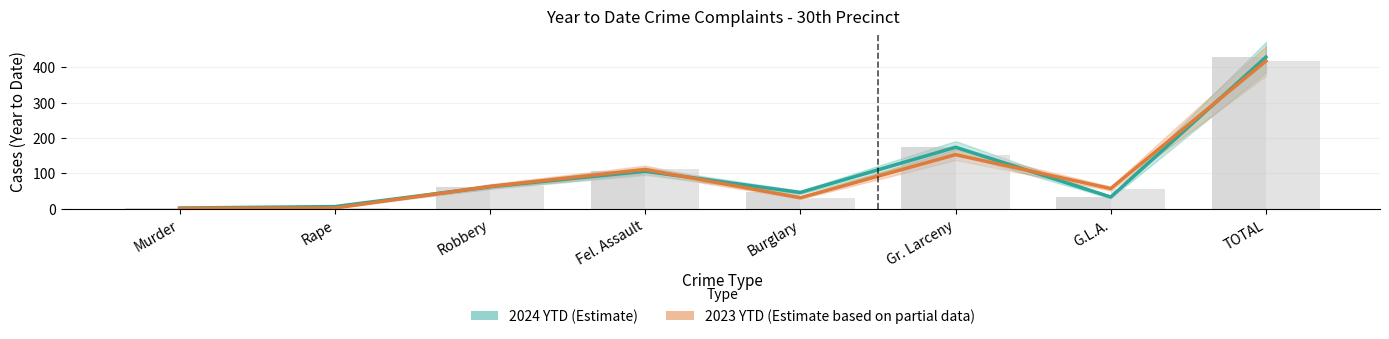

Are the bars grouped side by side (vs. stacked)?

Yes